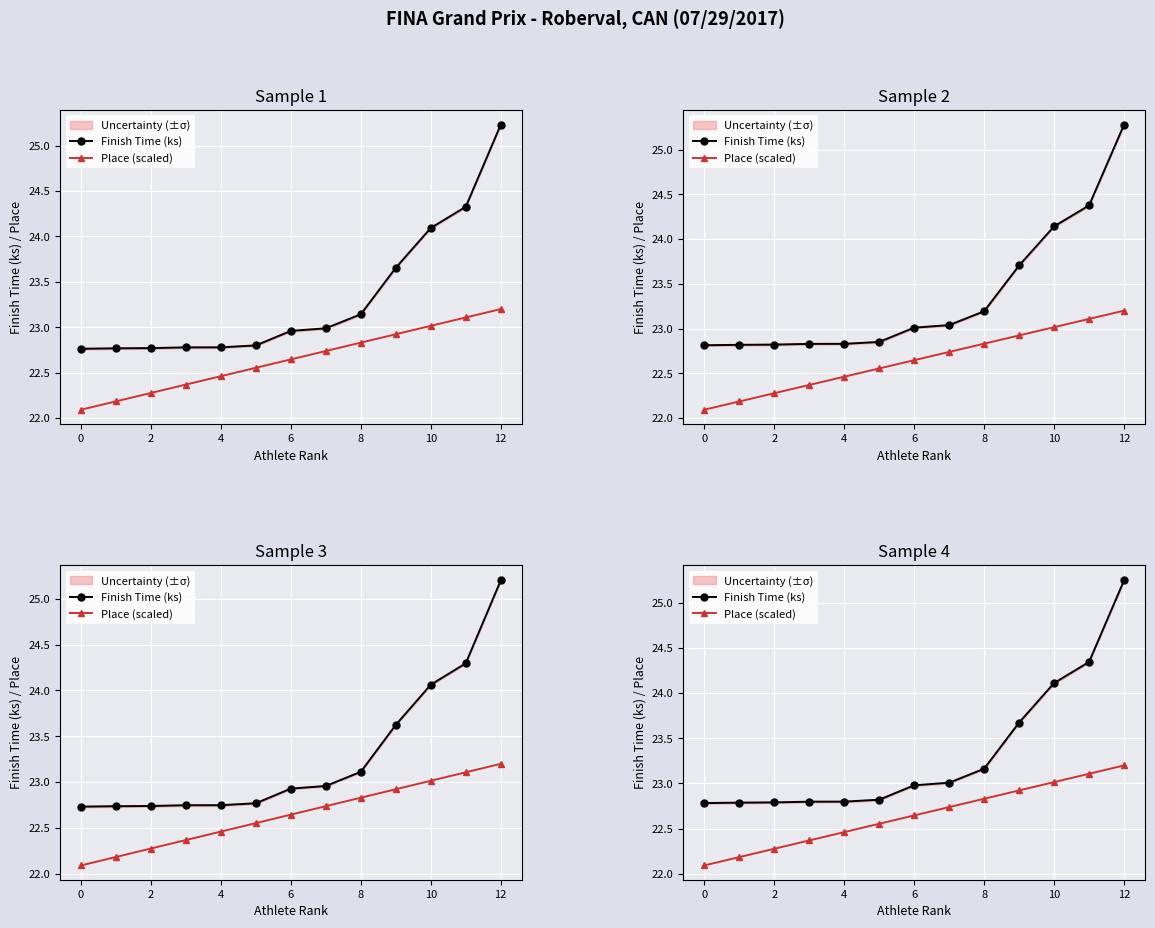

Between 11 and 4, which is larger?

11